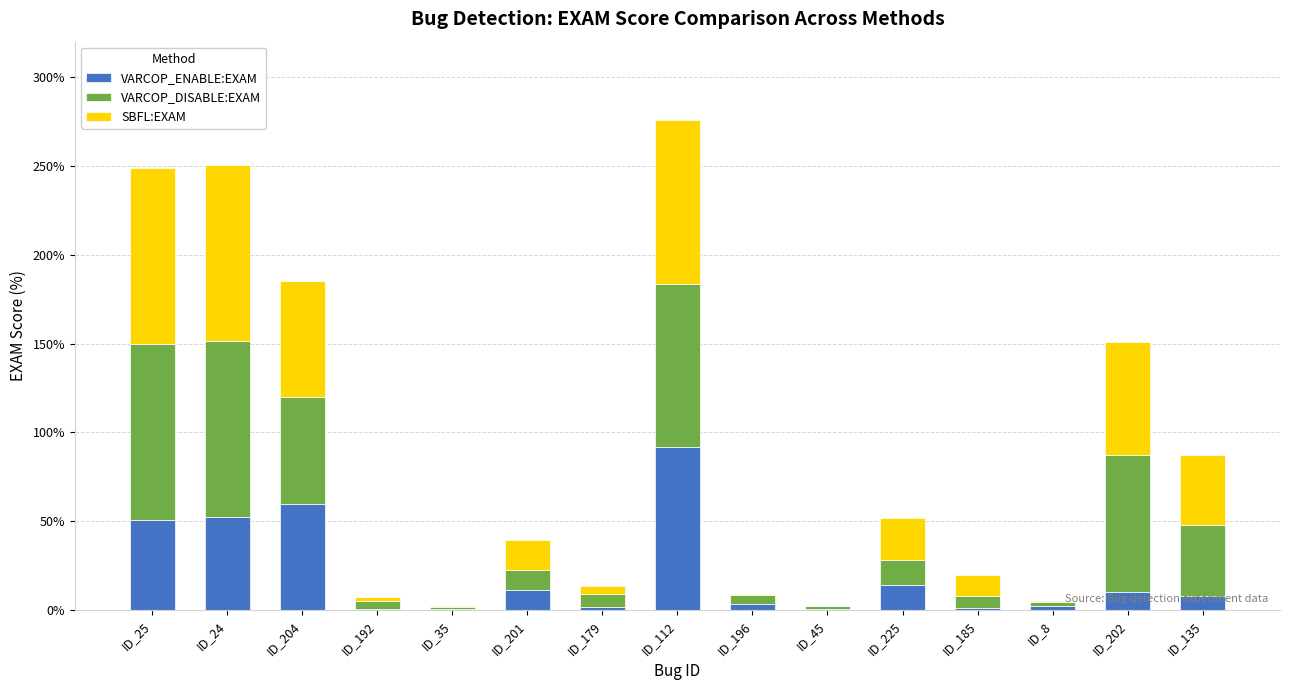

Is it true that VARCOP_ENABLE:EXAM equals 10.1 at ID_202?

True